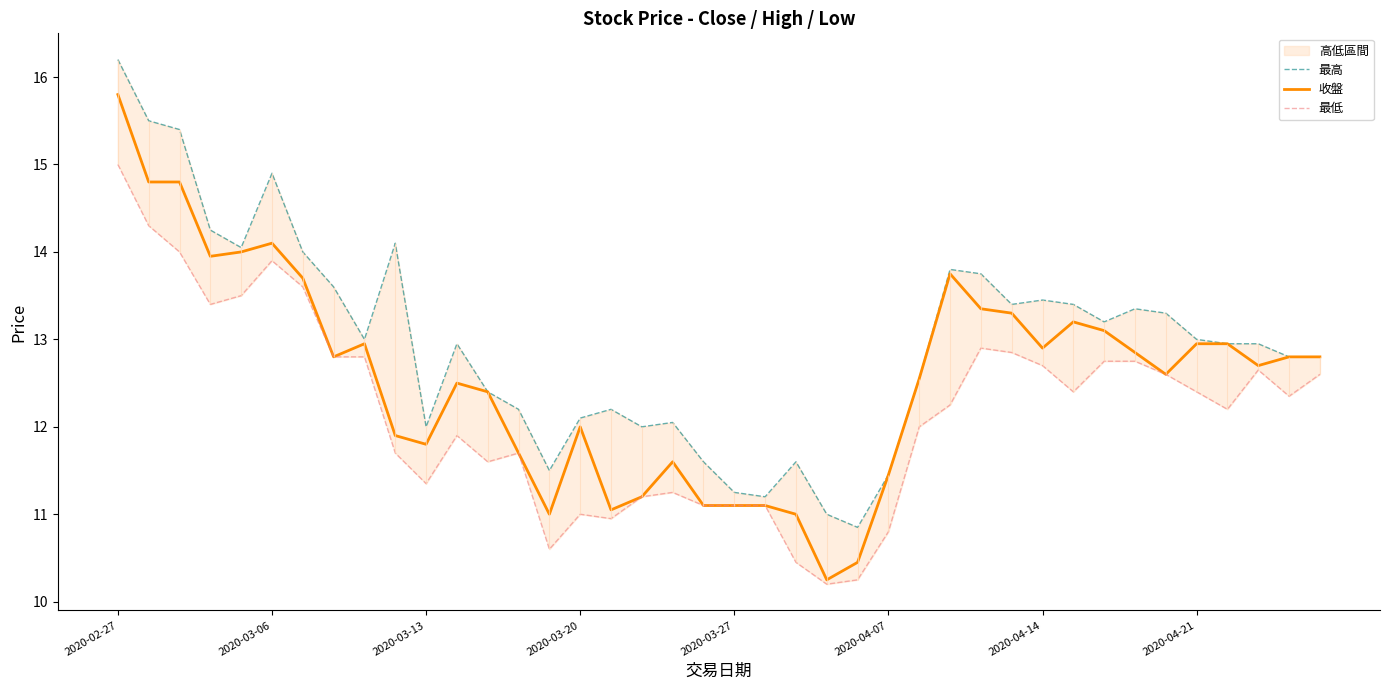

True or false: 收盤 and 最高 intersect in this chart.

False